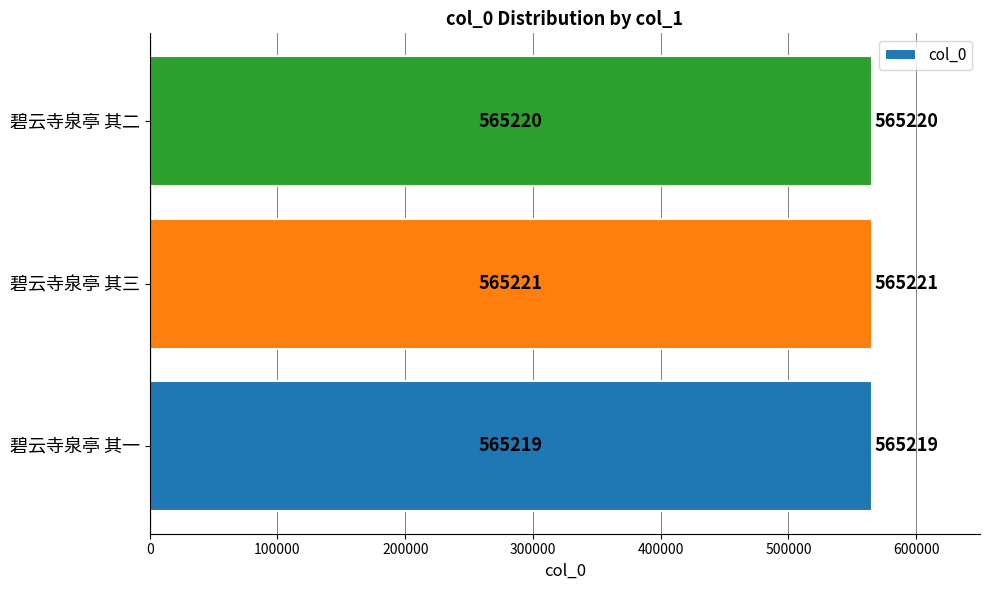

List the labels in order of value, largest first.

碧云寺泉亭 其三, 碧云寺泉亭 其二, 碧云寺泉亭 其一